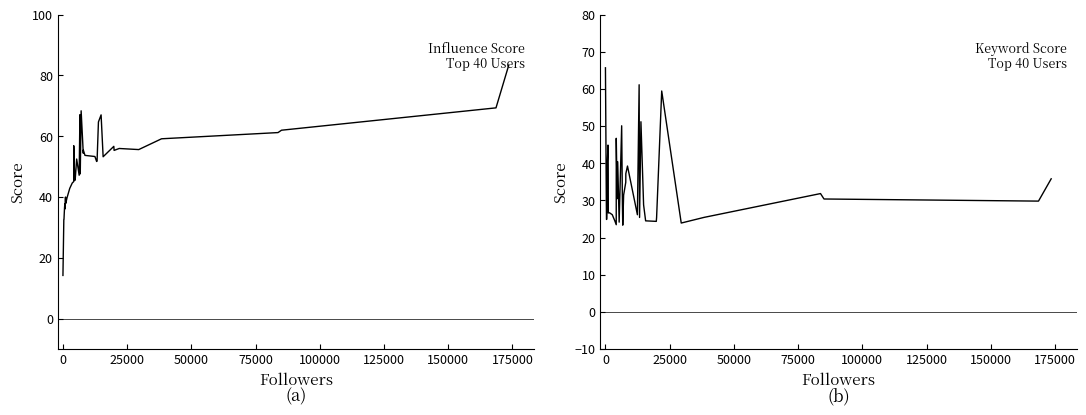

What is the average value of the Influence score series?

50.2